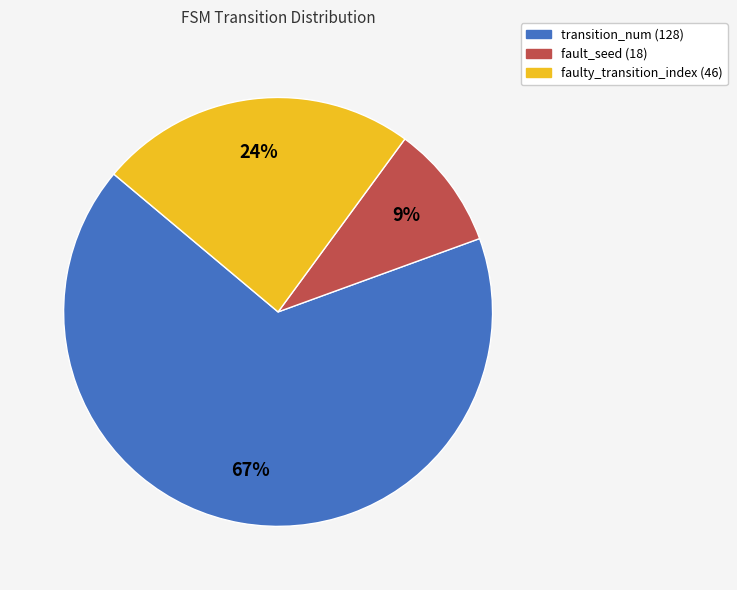

True or false: transition_num (128) accounts for 67% of the total.

True